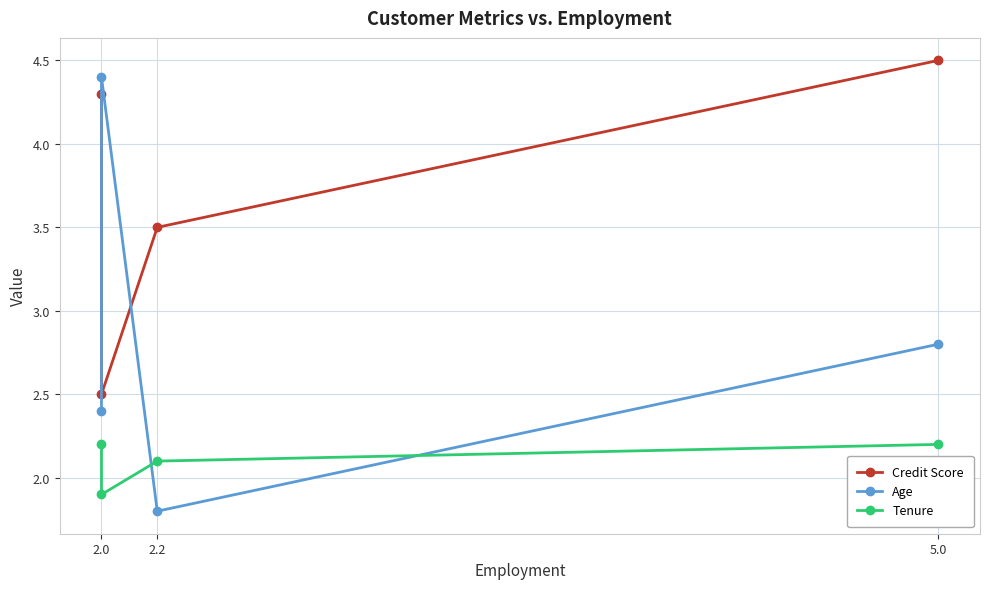

What is the label of the 4th point from the right?

2.0